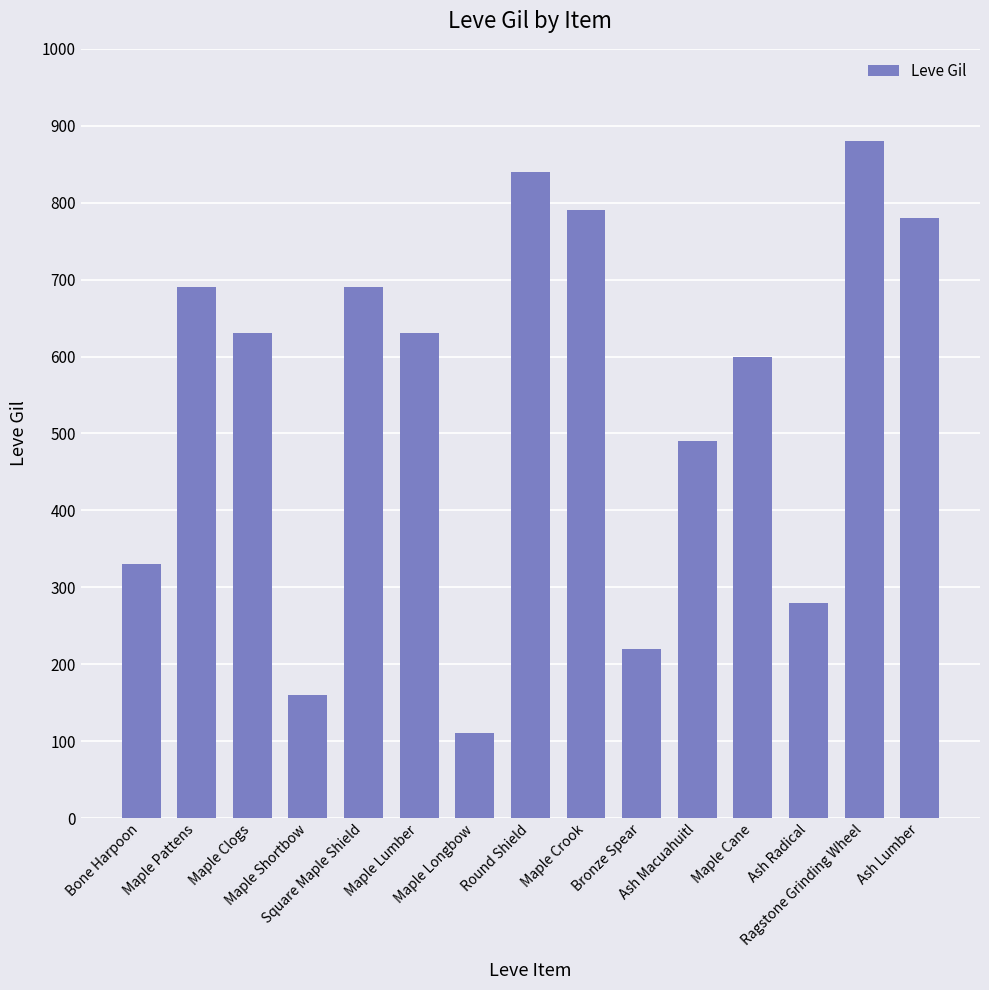

Reading left to right, what are all the values shown in this chart?

330	690	630	160	690	630	110	840	790	220	490	600	280	880	780